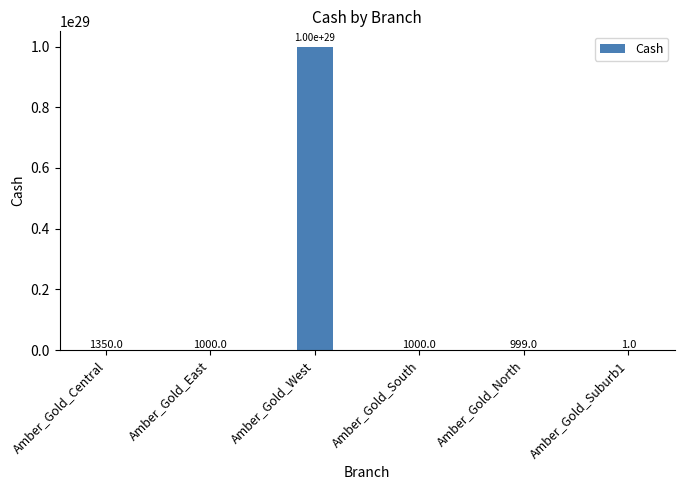

Are the bars horizontal?

No